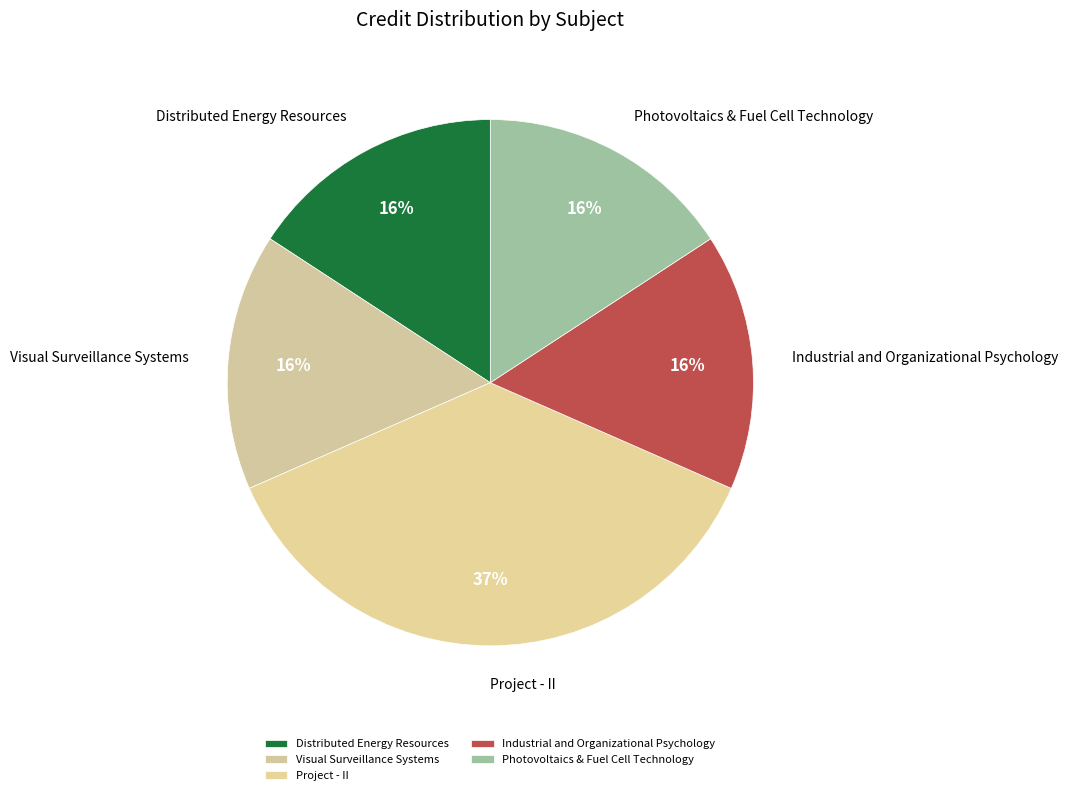

To the nearest percent, what portion does Project - II represent?

37%